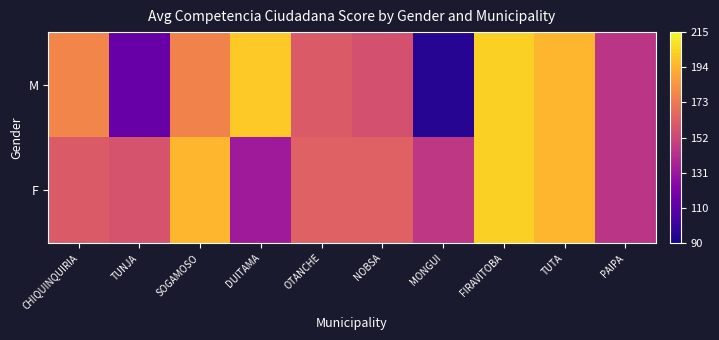

Which has a higher value, MONGUI or DUITAMA?

DUITAMA